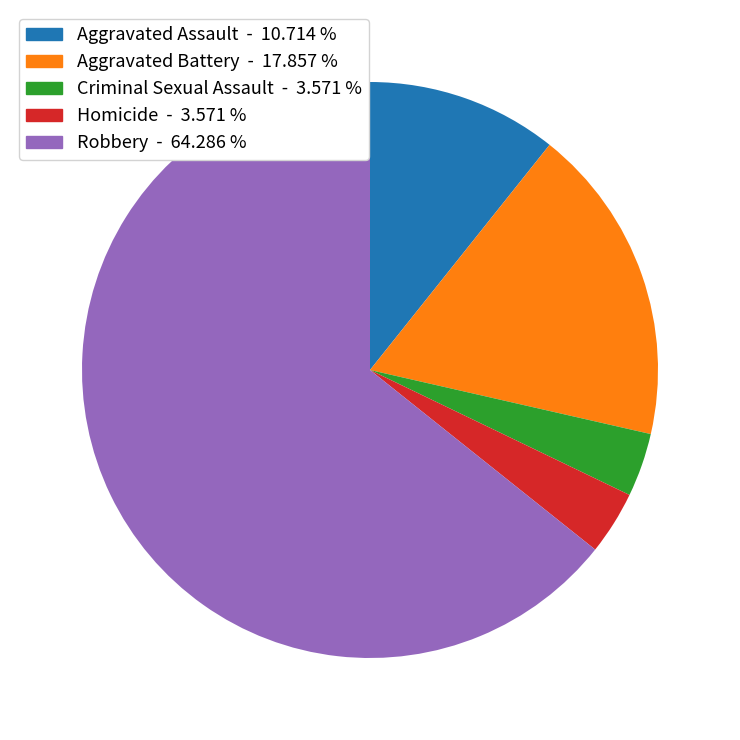

Which category has the biggest portion of the pie?

Robbery